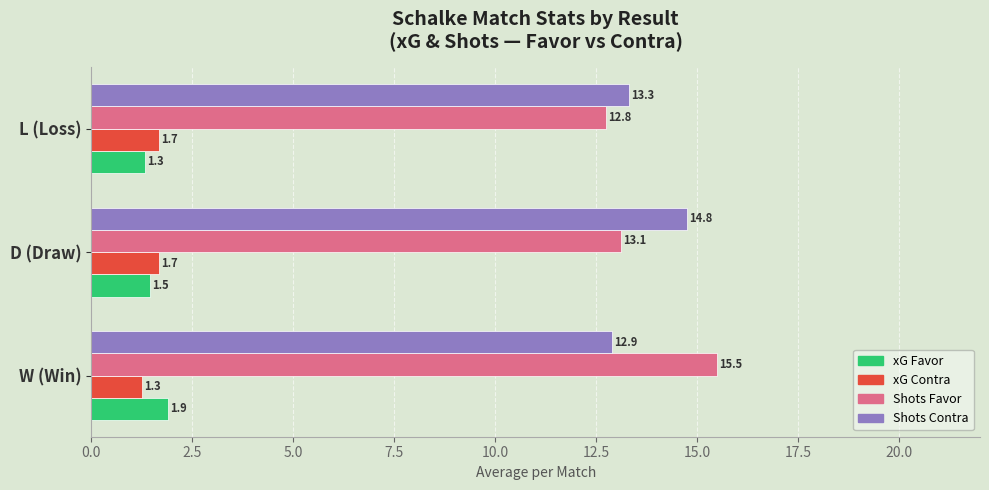

The Shots Favor series shows 7.2 at W (Win). True or false?

False